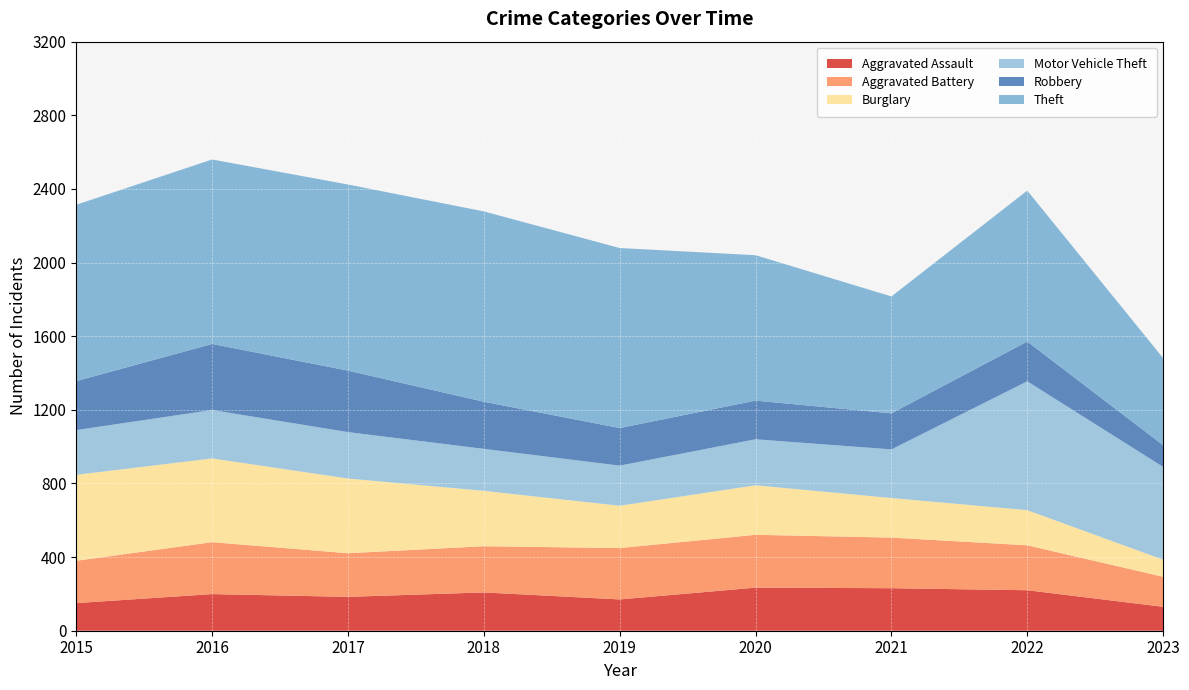

Reading left to right, transcribe all the data shown in this chart.

Aggravated Assault: 2015=150	2016=199	2017=184	2018=208	2019=170	2020=234	2021=231	2022=220	2023=130
Aggravated Battery: 2015=230	2016=282	2017=237	2018=251	2019=279	2020=287	2021=275	2022=244	2023=163
Burglary: 2015=467	2016=455	2017=406	2018=301	2019=230	2020=269	2021=215	2022=191	2023=93
Motor Vehicle Theft: 2015=243	2016=263	2017=252	2018=228	2019=218	2020=250	2021=264	2022=700	2023=504
Robbery: 2015=266	2016=359	2017=334	2018=256	2019=204	2020=210	2021=196	2022=216	2023=118
Theft: 2015=958	2016=1002	2017=1011	2018=1034	2019=978	2020=790	2021=635	2022=820	2023=473